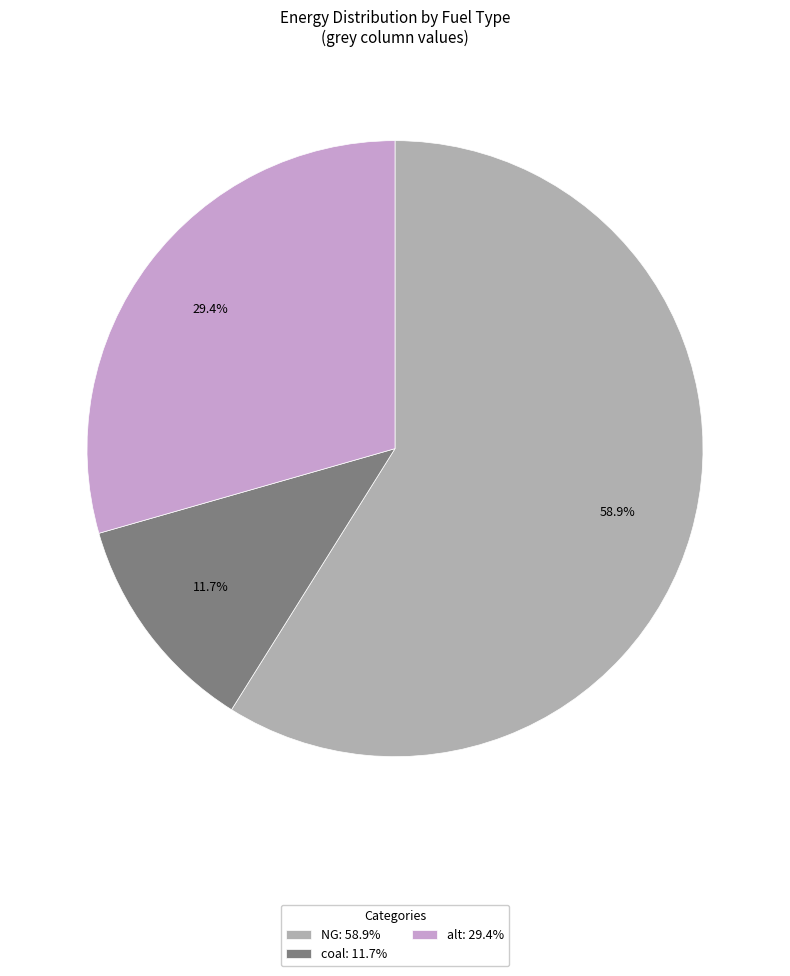

What is the largest slice in the pie chart?

NG: 58.9%